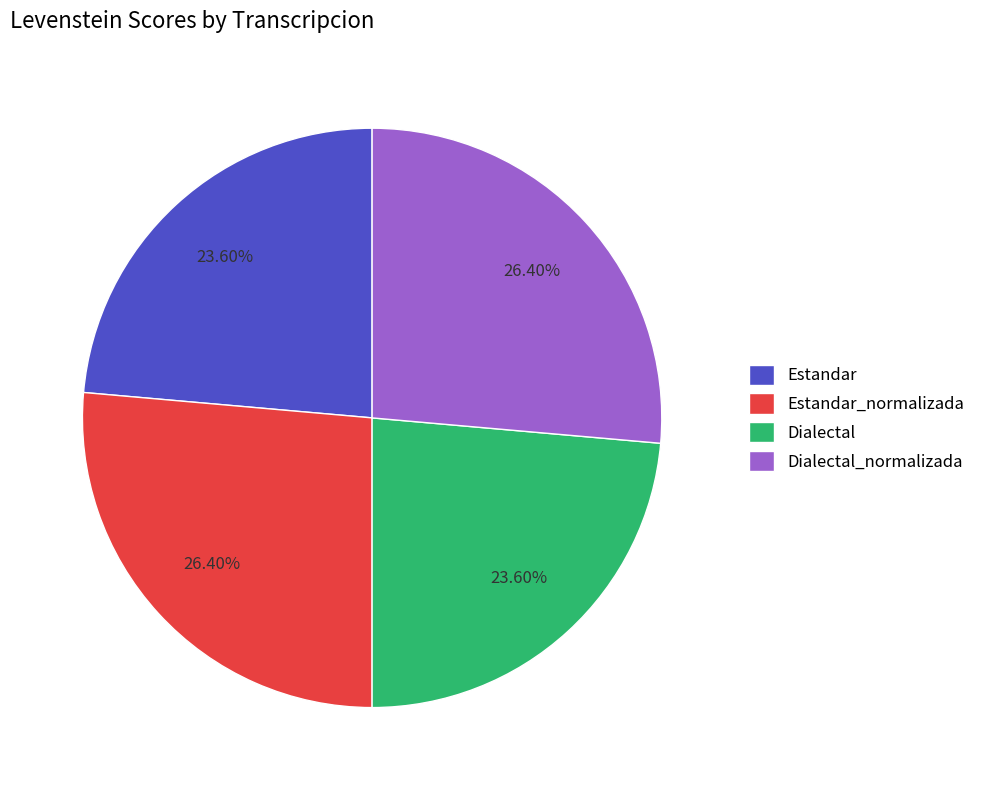

How many slices are in this pie chart?

4